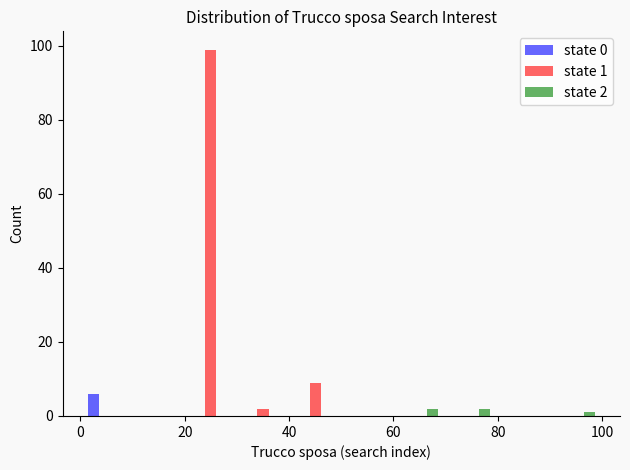

In the state 1 series, which range on the x-axis has the tallest bar?

20 to 30